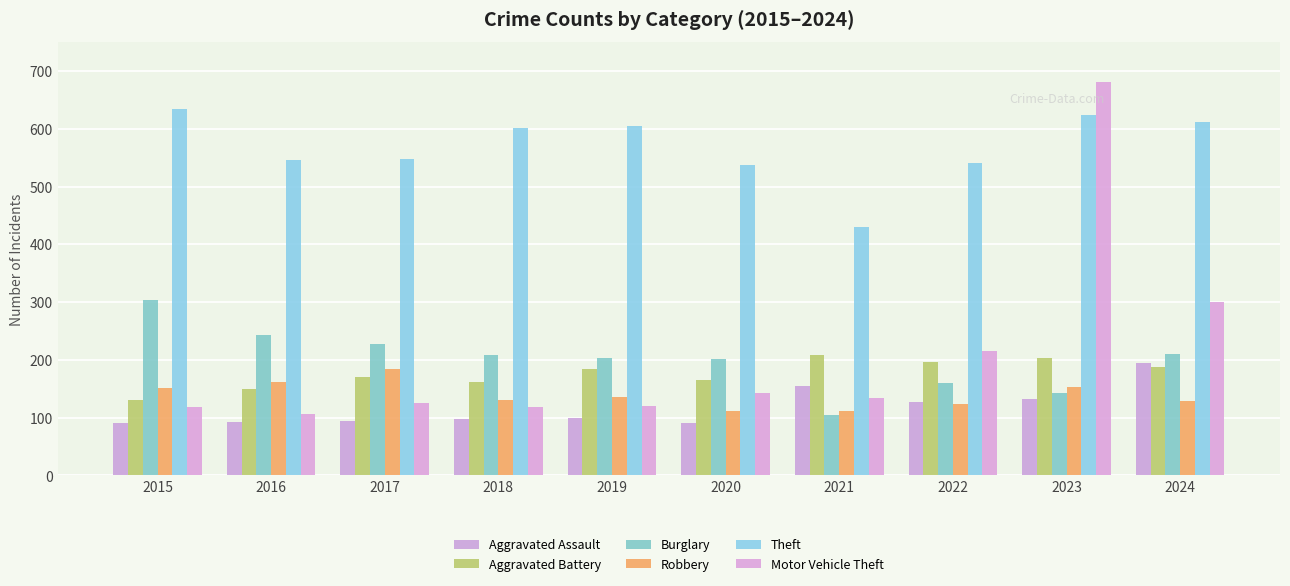

Which series has the largest range (max minus min)?

Motor Vehicle Theft